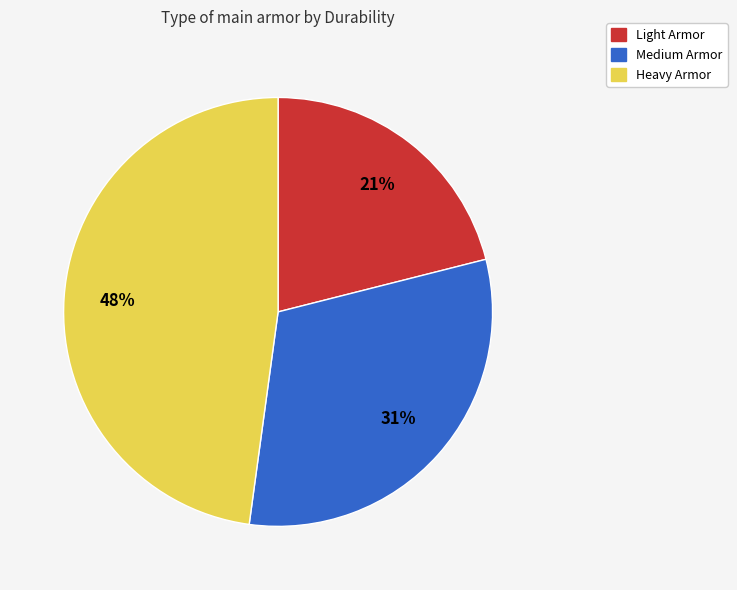

To the nearest percent, what is the difference between the largest and smallest slice percentages?

27%